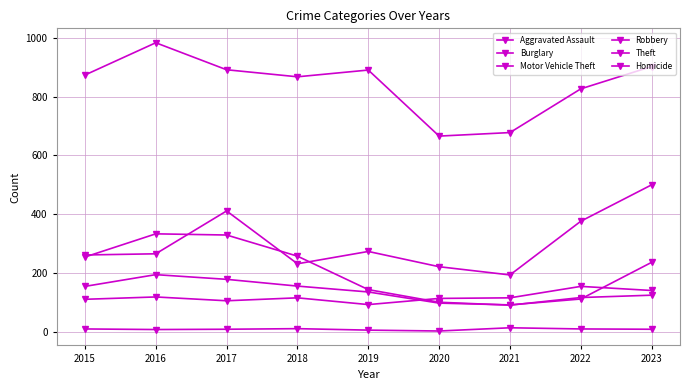

What is the average value of the Homicide series?

8